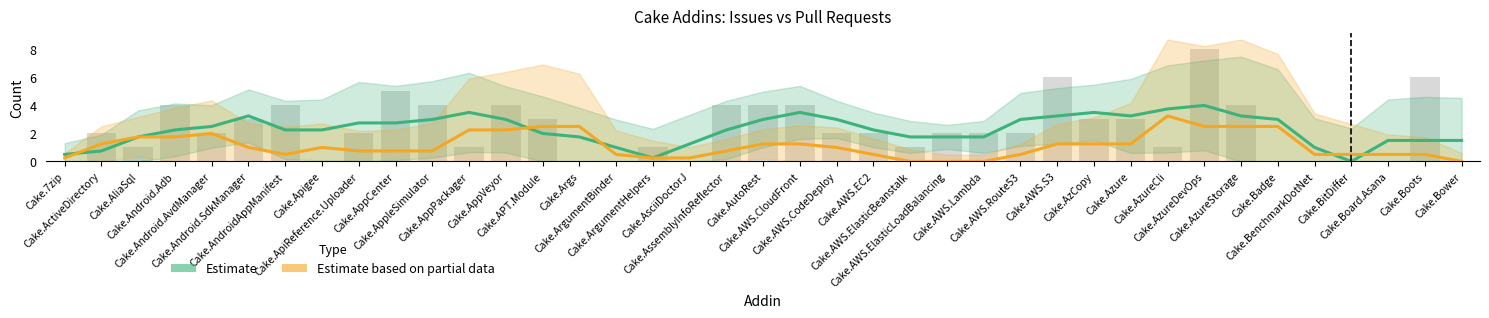

Does the chart contain stacked bars?

No